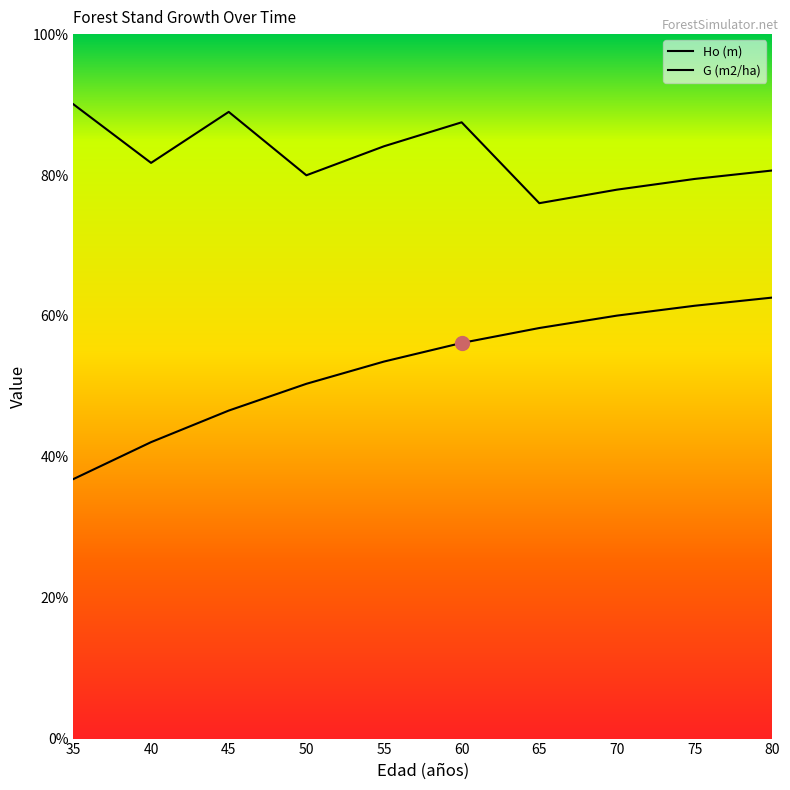

Reading left to right, what are all the values shown in this chart?

Ho (m): 35=9.2	40=10.5	45=11.6	50=12.6	55=13.4	60=14.0	65=14.6	70=15.0	75=15.4	80=15.7
G (m2/ha): 35=22.5	40=20.4	45=22.2	50=20.0	55=21.0	60=21.9	65=19.0	70=19.5	75=19.9	80=20.2